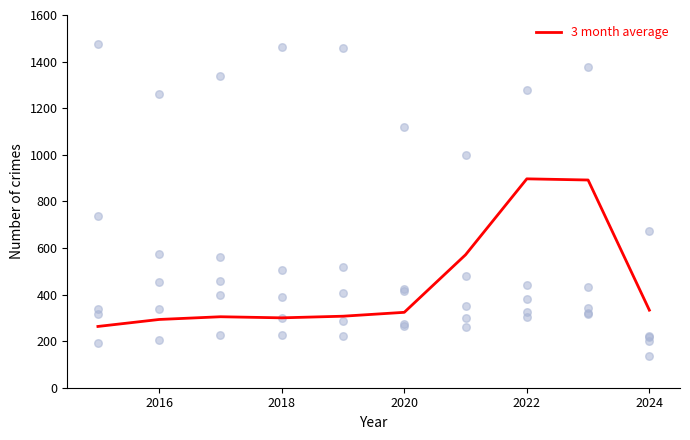

Is it true that 3 month average equals 1532.5 at 2022?

False